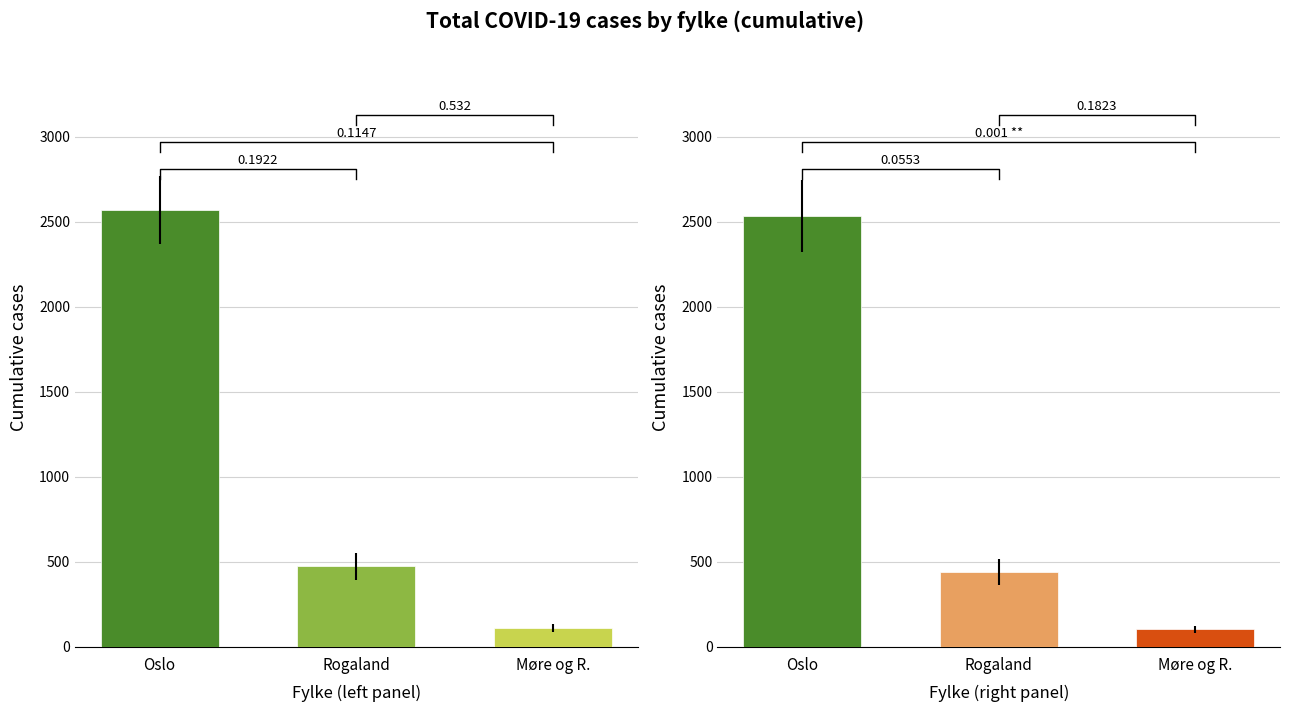

Which series has the largest range (max minus min)?

Oslo